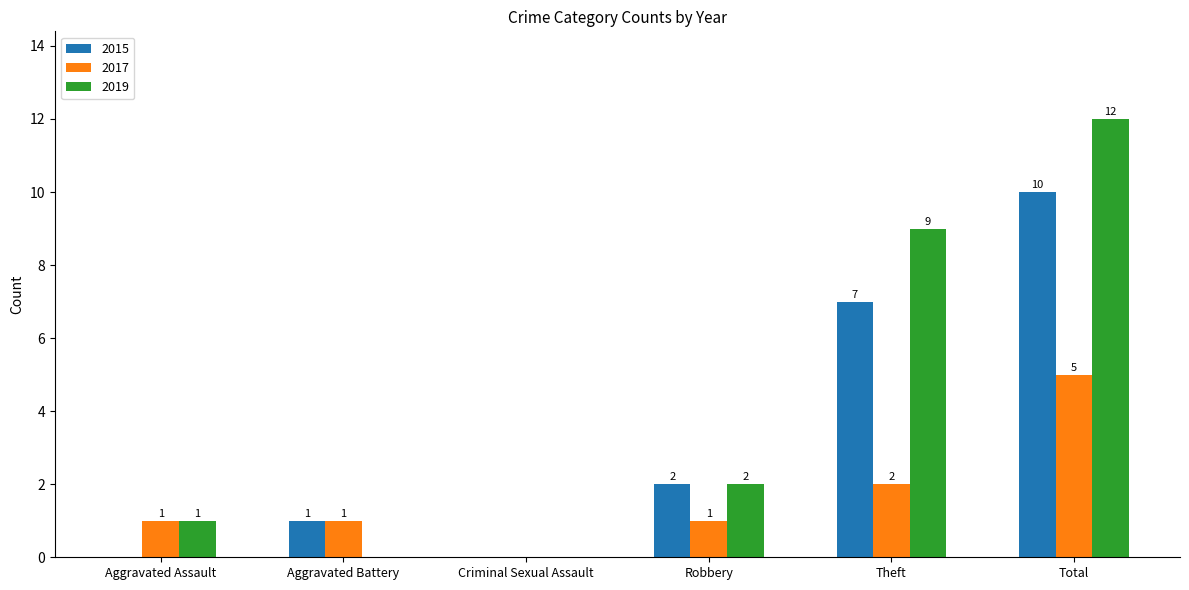

What is the sum of the 2017 values at Aggravated Assault and Theft?

3